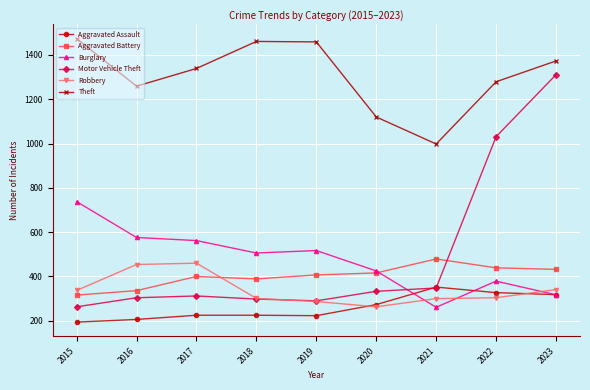

What is the value of the Robbery point at the 2nd from the left?

454